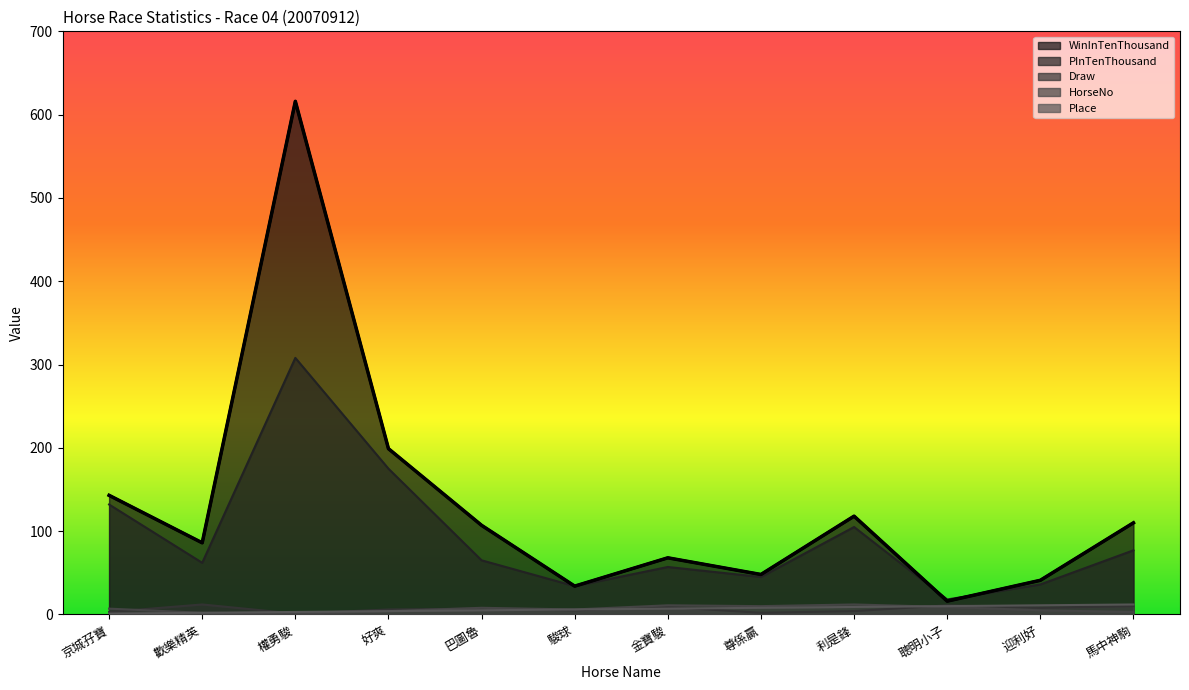

List the labels in order of value, largest first.

權勇駿, 好爽, 京城孖寶, 利是鋒, 馬中神駒, 巴圖魯, 歡樂精英, 金寶駿, 尊係贏, 迎利好, 駿球, 聰明小子